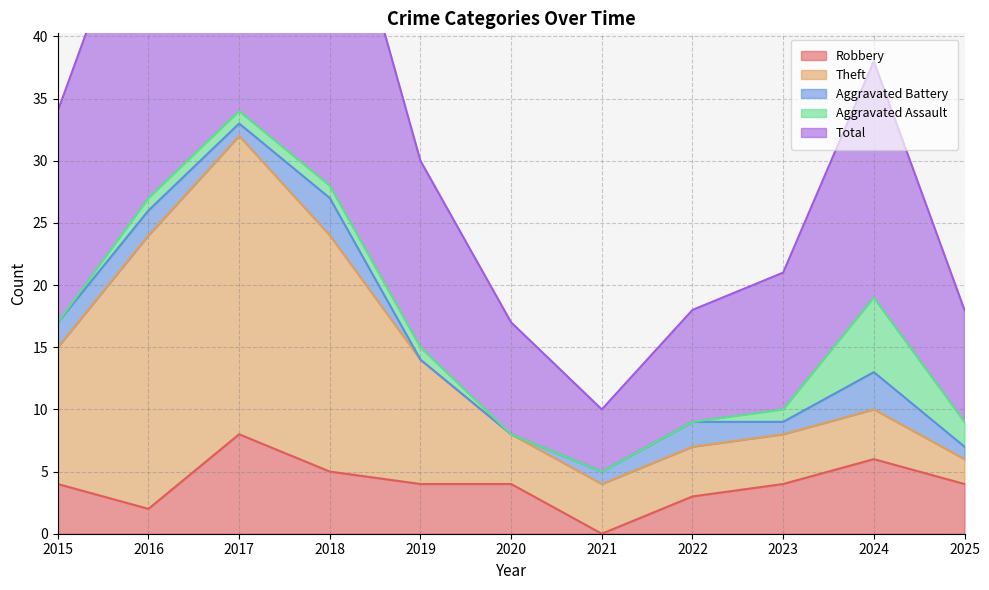

Reading left to right, transcribe all the data shown in this chart.

Robbery: 4	2	8	5	4	4	0	3	4	6	4
Theft: 11	22	24	19	10	4	4	4	4	4	2
Aggravated Battery: 2	2	1	3	0	0	1	2	1	3	1
Aggravated Assault: 0	1	1	1	1	0	0	0	1	6	2
Total: 17	27	35	28	15	9	5	9	11	19	9